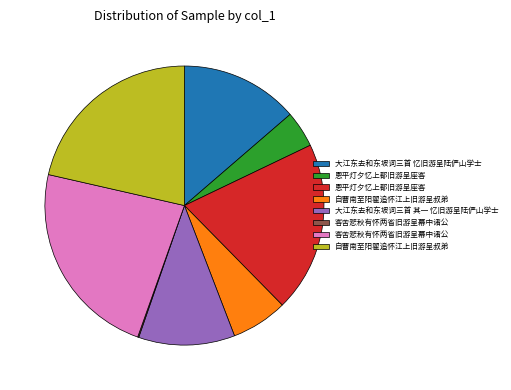

Is there a majority slice in this chart?

No